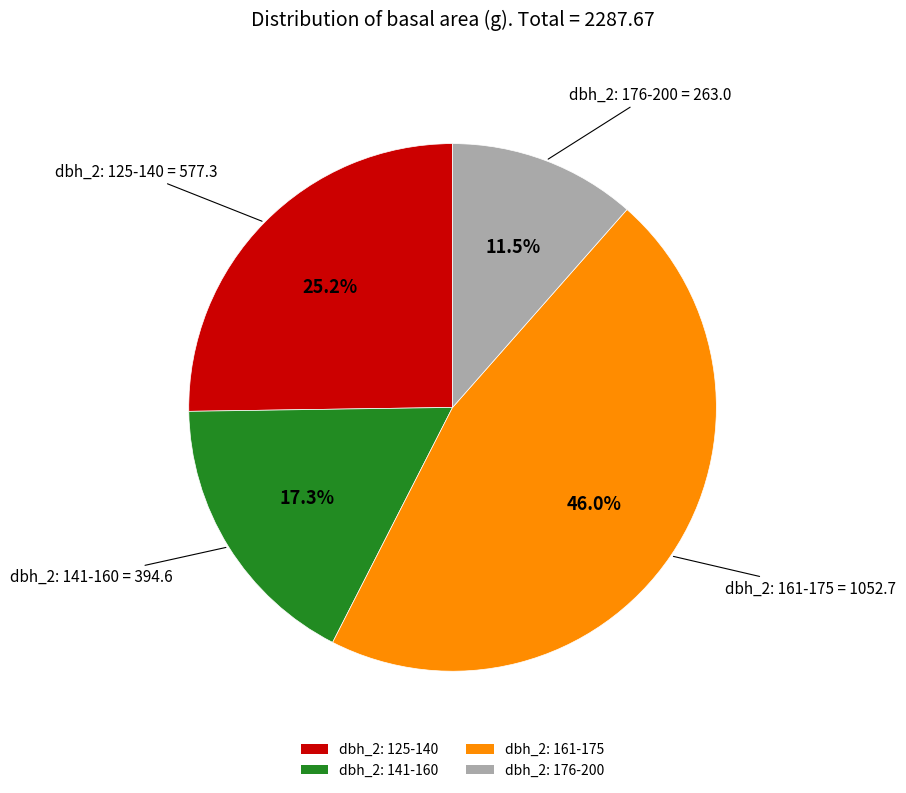

Is there any slice that represents more than half of the pie?

No